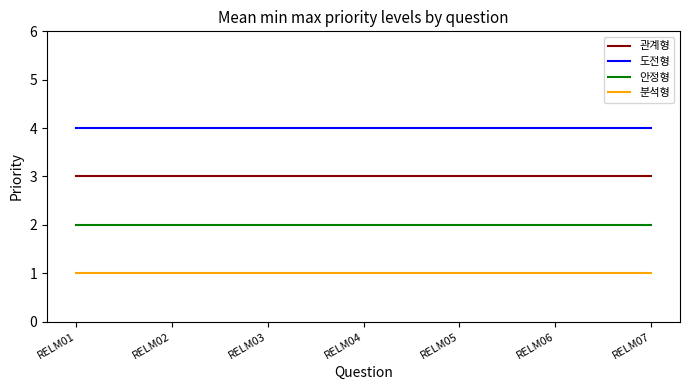

List the series in order of their peak value, lowest first.

분석형, 안정형, 관계형, 도전형